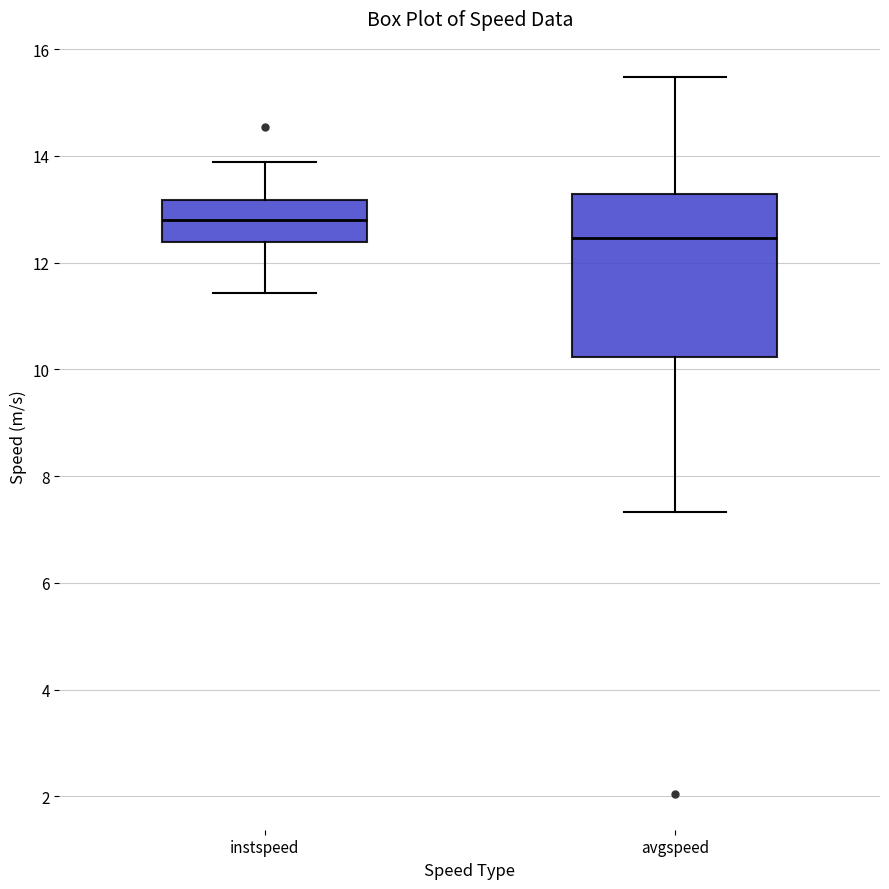

Reading left to right, read every box against the y-axis: the position of its median line, the range the box covers, and the ends of its whiskers. The values are not printed on the chart, so give them approximately, as read against the axis.

instspeed: median 12.8, box 12.4 to 13.2, whiskers 11.4 to 13.8
avgspeed: median 12.4, box 10.2 to 13.2, whiskers 7.4 to 15.4